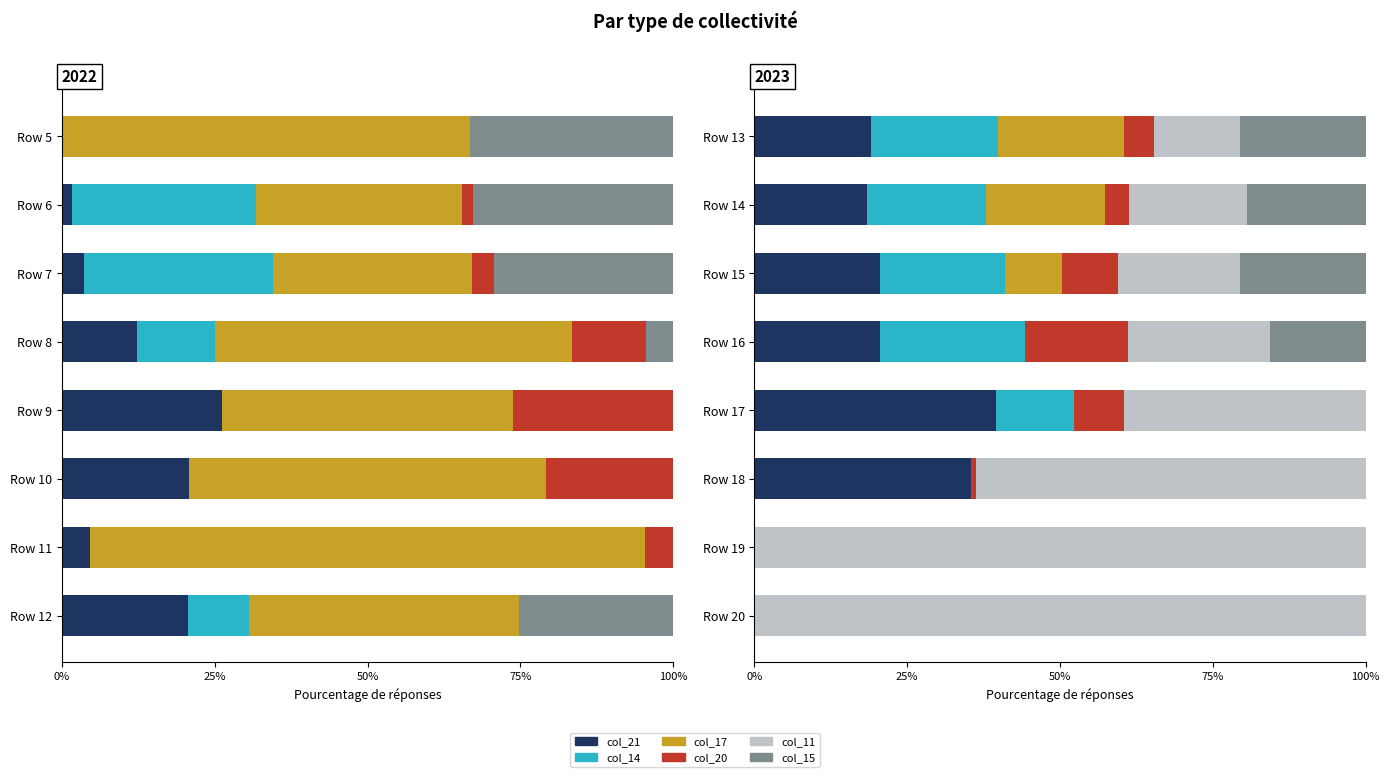

Is it true that col_21 equals 18.5 at Row 14?

True